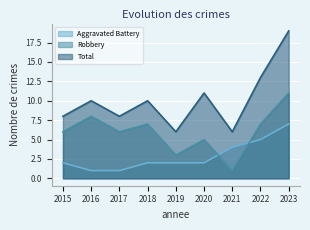

What is the sum of the Robbery values at 2016 and 2023?

19